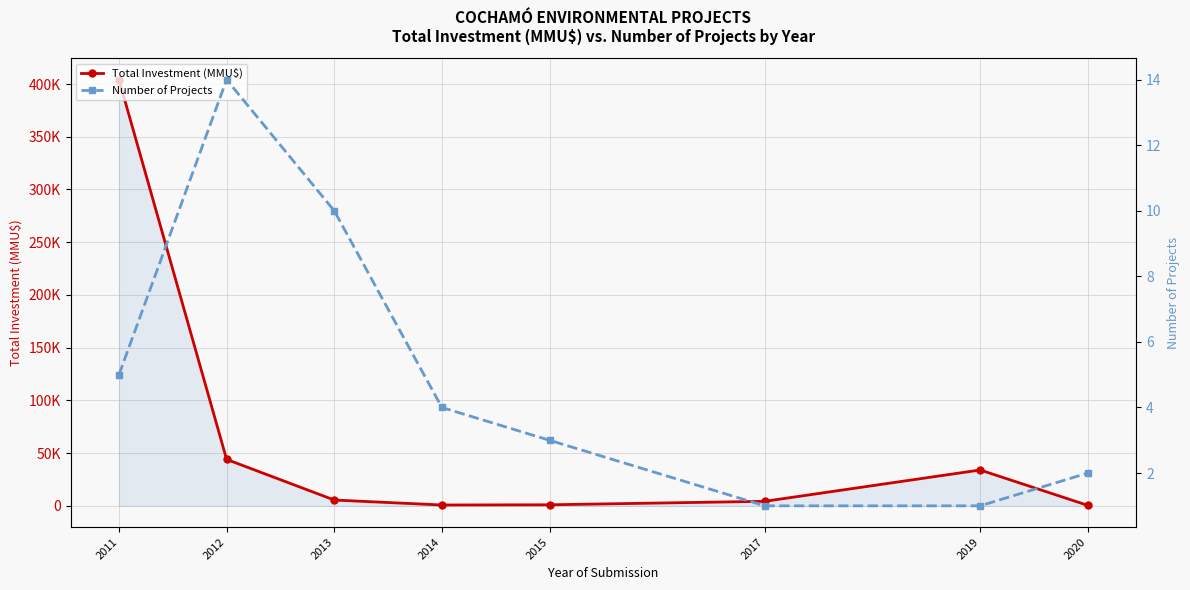

The value of Total Investment (MMU$) at 2019 is 46955. True or false?

False